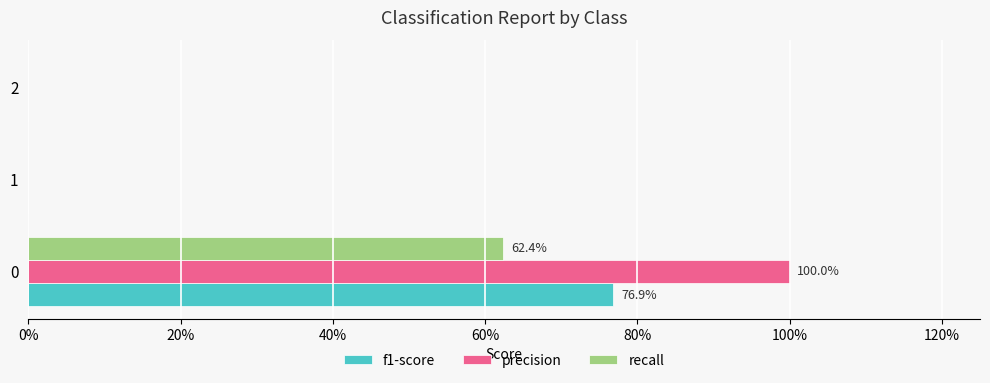

What is the value of the f1-score bar at the 1st from the left?

0.8